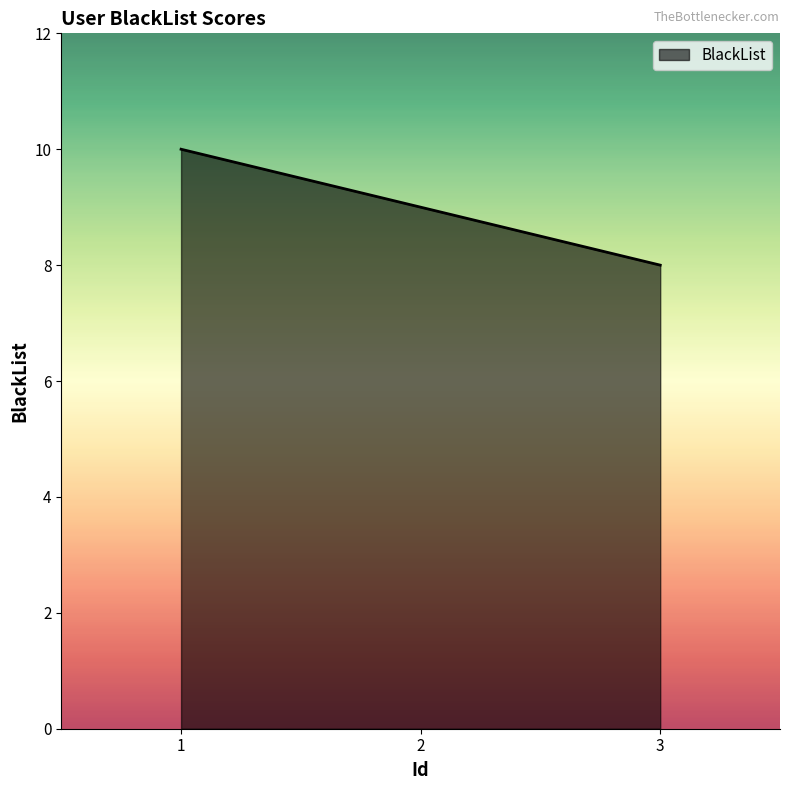

Does the chart display data point markers on the line(s)?

No